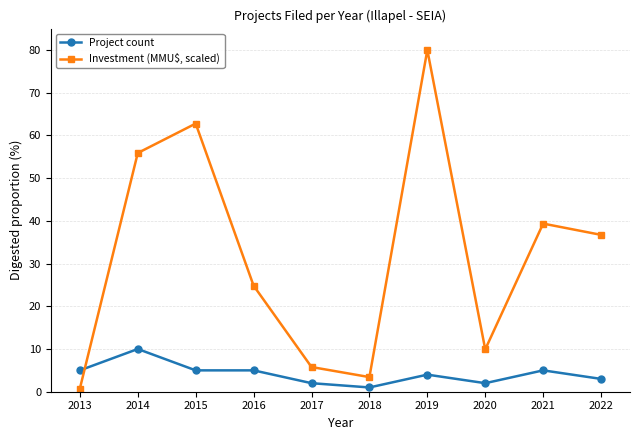

List the series in order of their overall mean, lowest first.

Project count, Investment (MMU$, scaled)